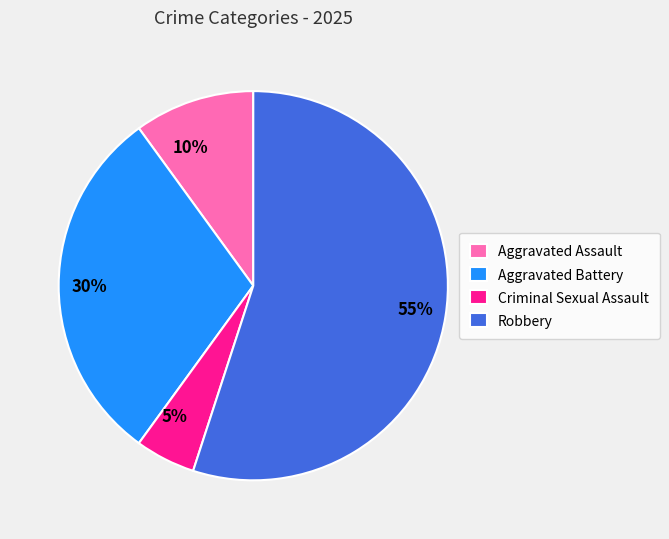

The Criminal Sexual Assault slice represents 16% of the pie. True or false?

False